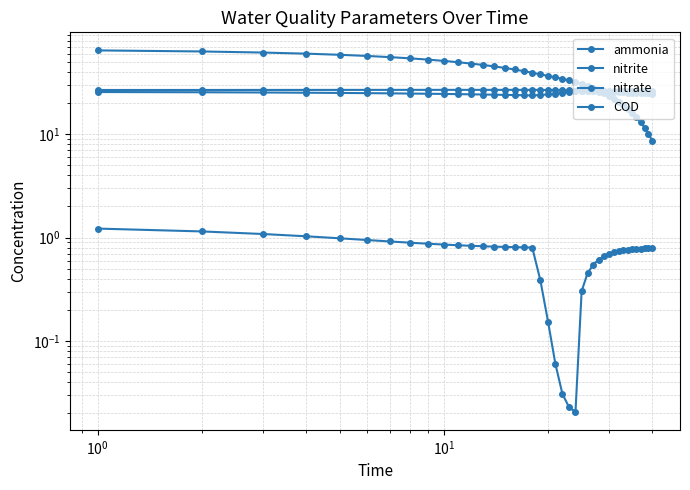

True or false: ammonia has more than 2 interior local peaks.

False